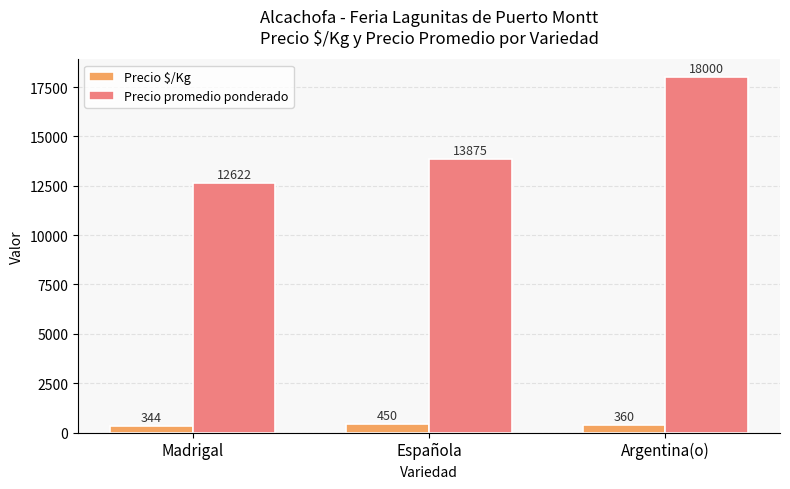

Reading right to left, transcribe all the data shown in this chart.

Precio $/Kg: 360	450	344
Precio promedio ponderado: 18000	13875	12622